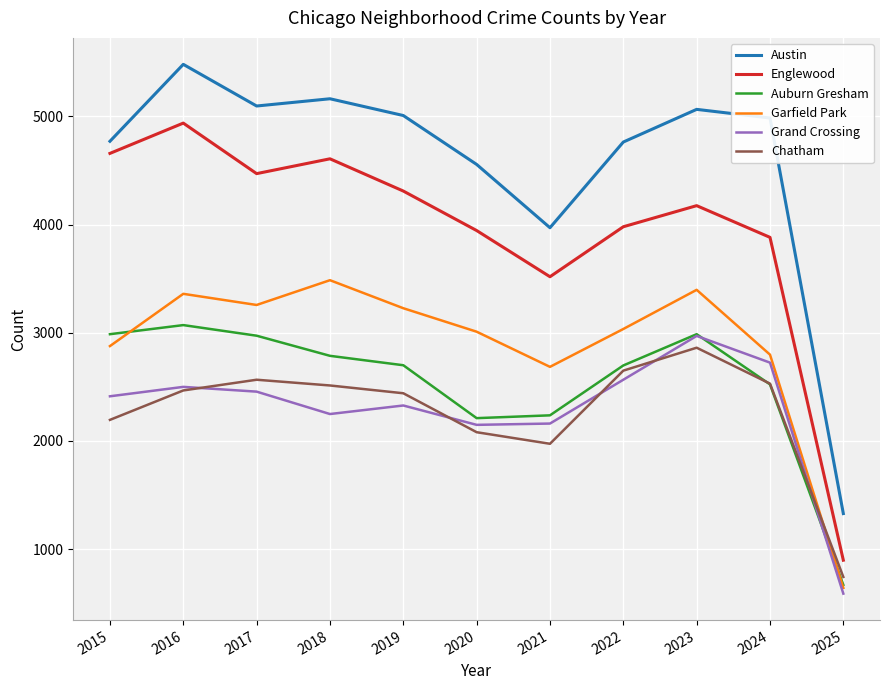

What is the sum of the Garfield Park values at 2022 and 2017?

6292